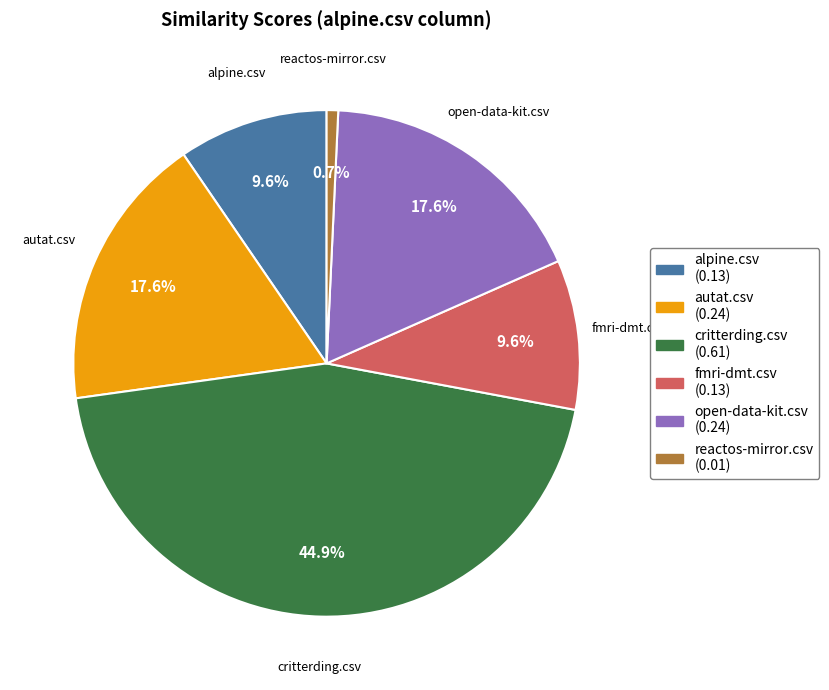

To the nearest percent, what is the average slice percentage?

17%